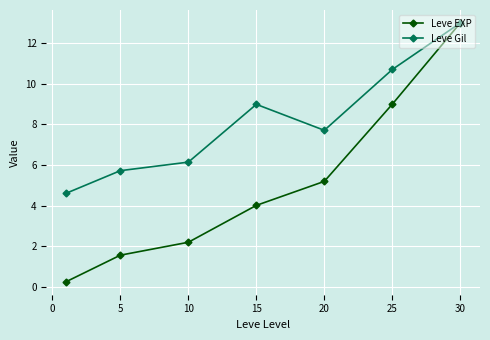

Which series has the widest spread of values?

Leve EXP